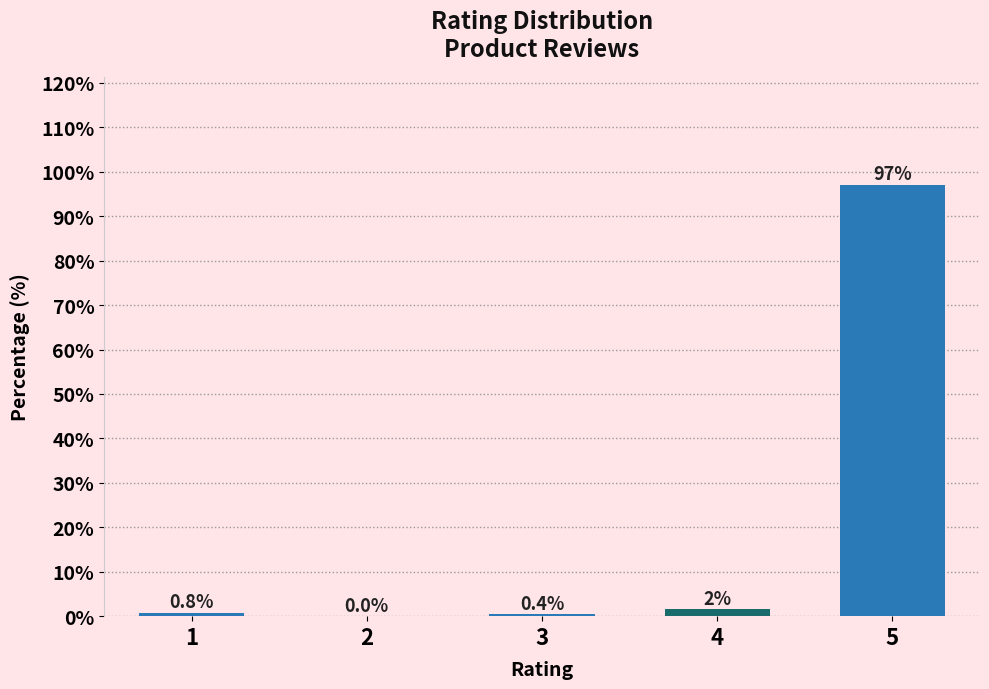

True or false: the data shows -57.7 at 2.

False